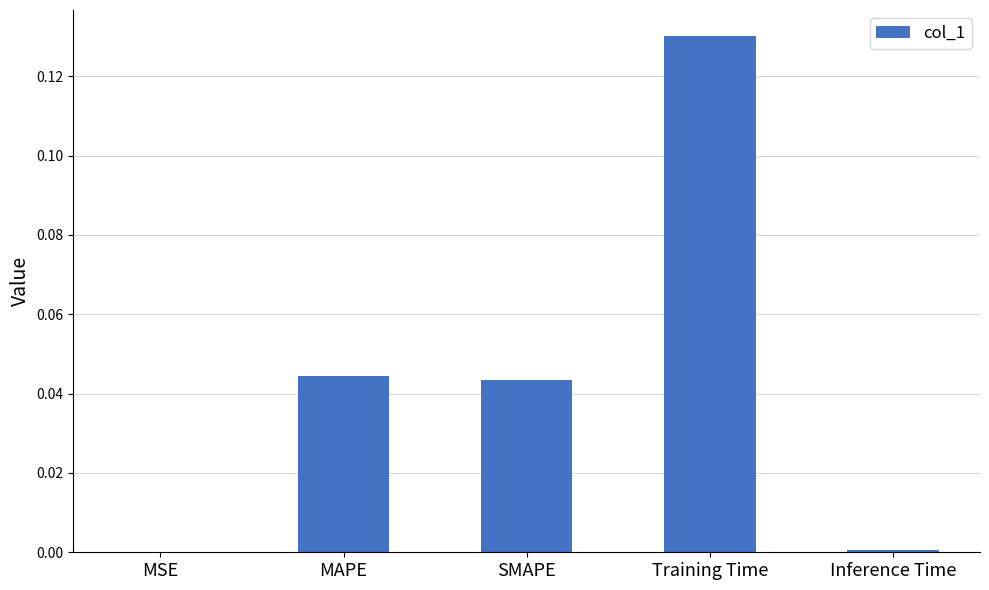

The chart shows a value of 0.0 at MAPE. True or false?

True